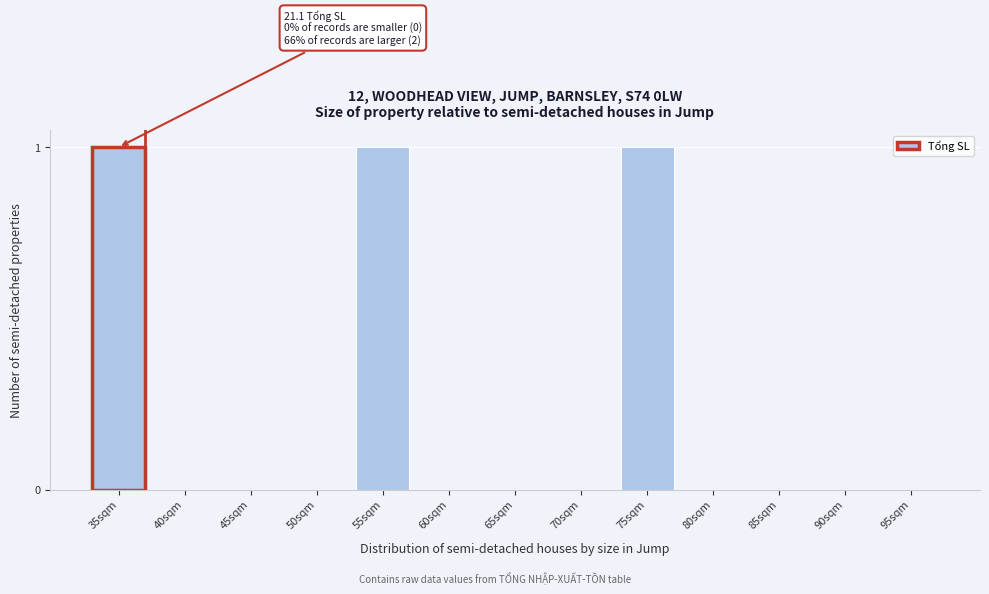

Reading left to right, what are all the values shown in this chart?

35sqm=1	40sqm=0	45sqm=0	50sqm=0	55sqm=1	60sqm=0	65sqm=0	70sqm=0	75sqm=1	80sqm=0	85sqm=0	90sqm=0	95sqm=0